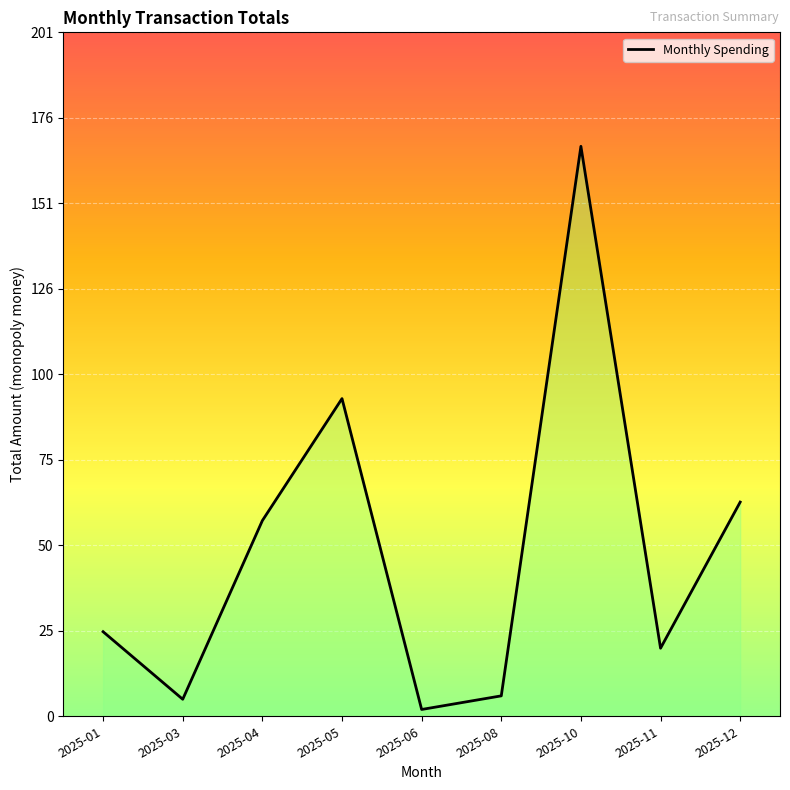

What is the ratio of the value at 2025-01 to the value at 2025-08?

4.1